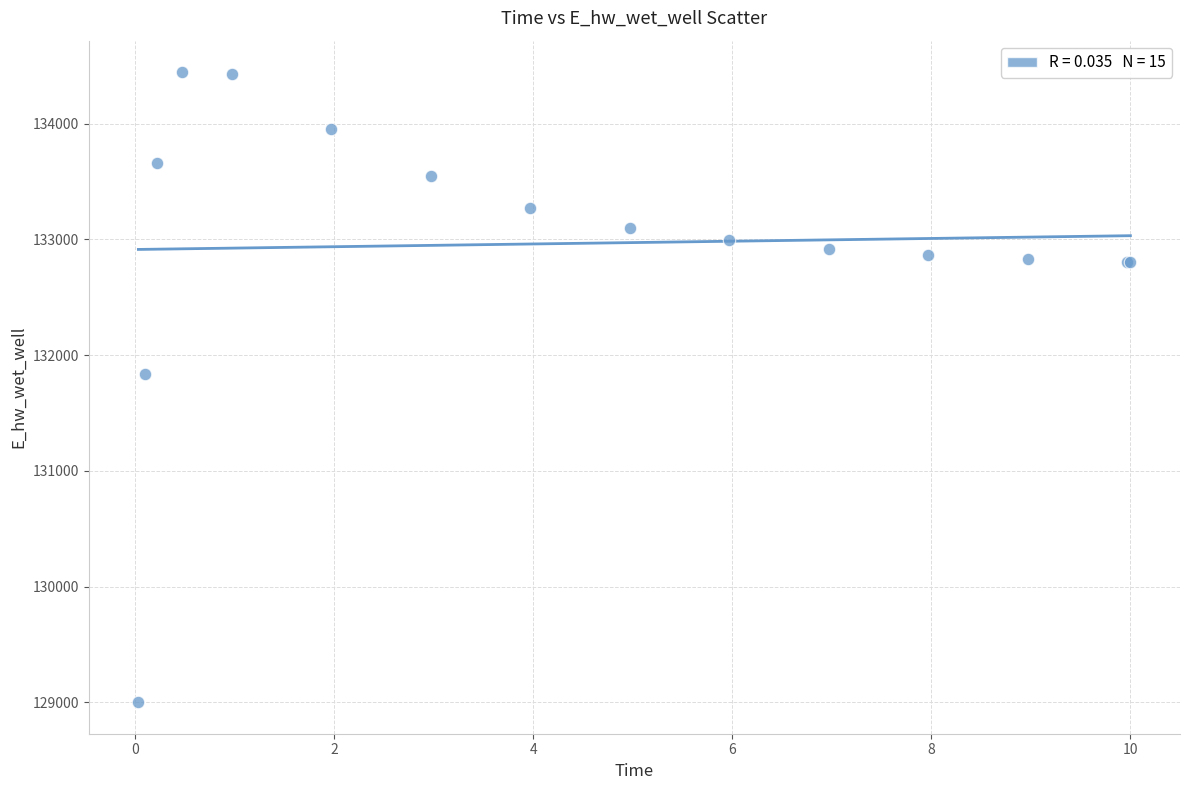

What Y value in the scatter plot is closest to 131723?

131841.9